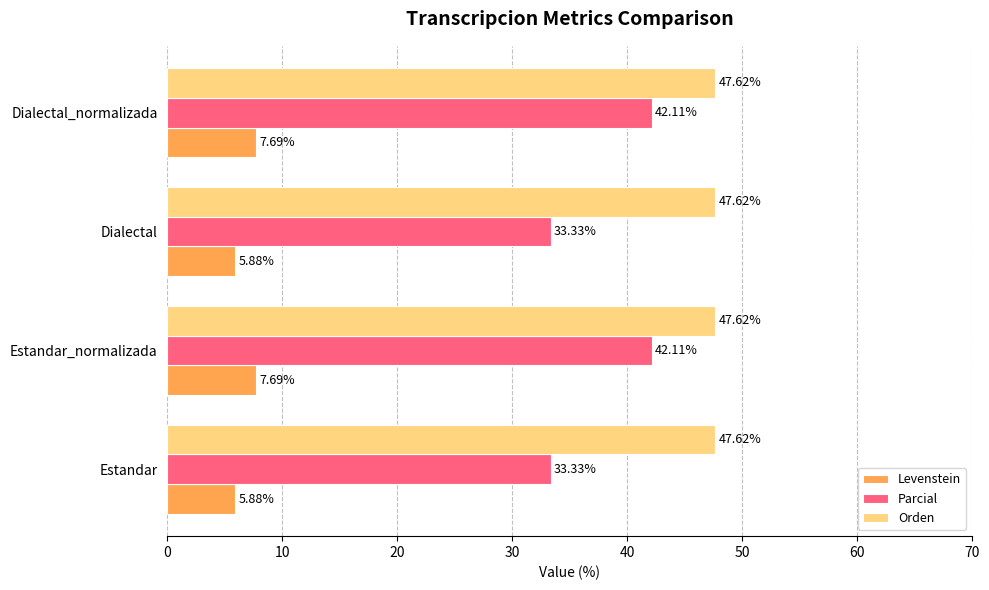

Is the value of Levenstein at Dialectal greater than the value of Orden at Dialectal_normalizada?

No